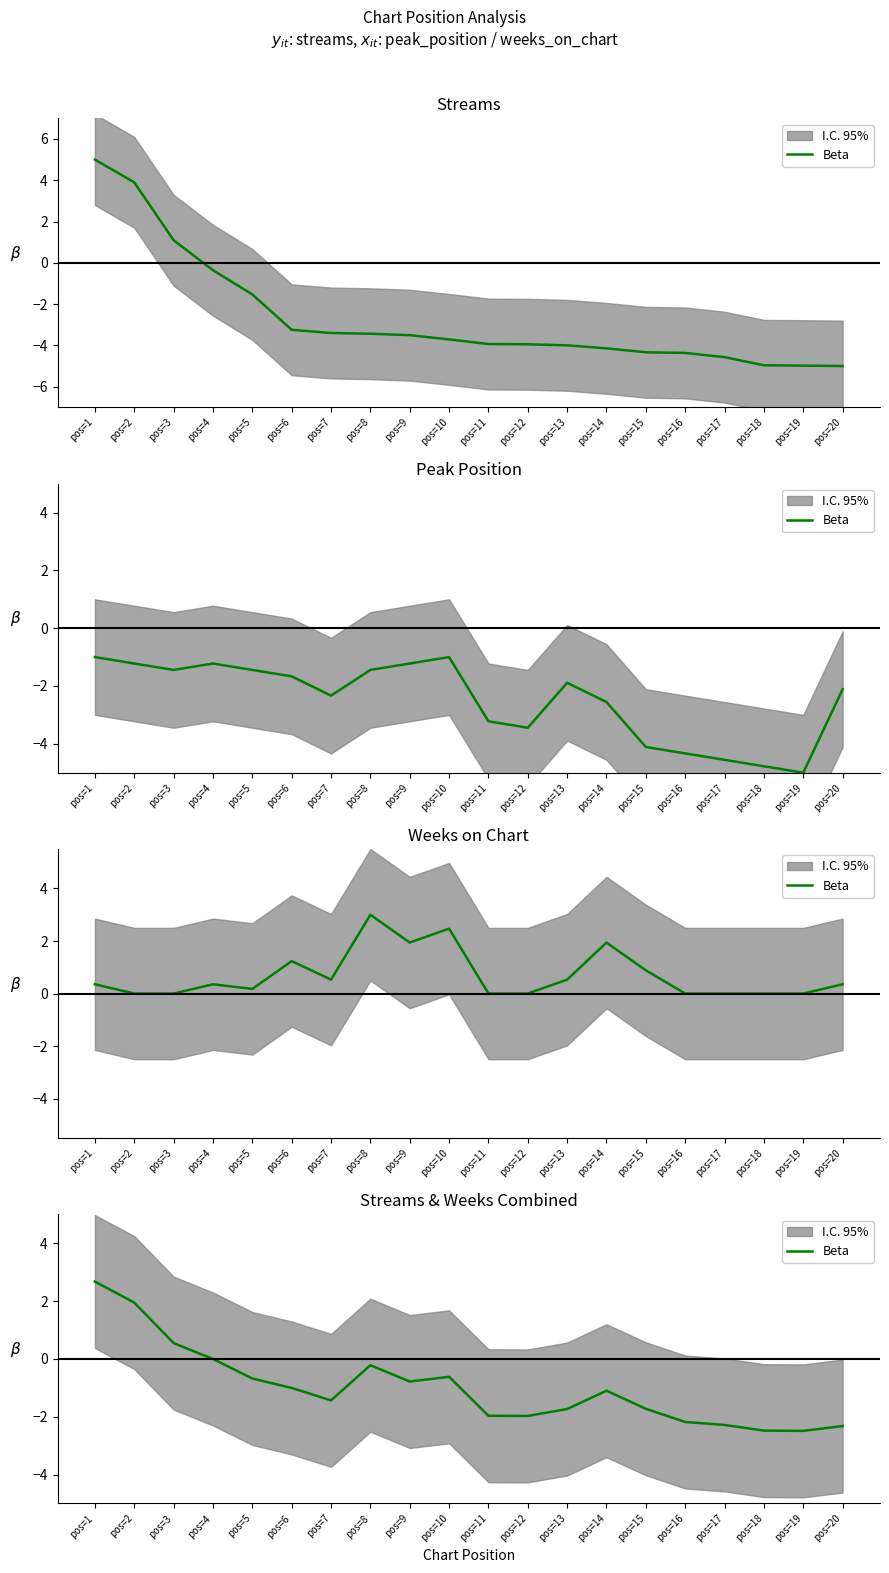

Count the number of categories in the chart.

20